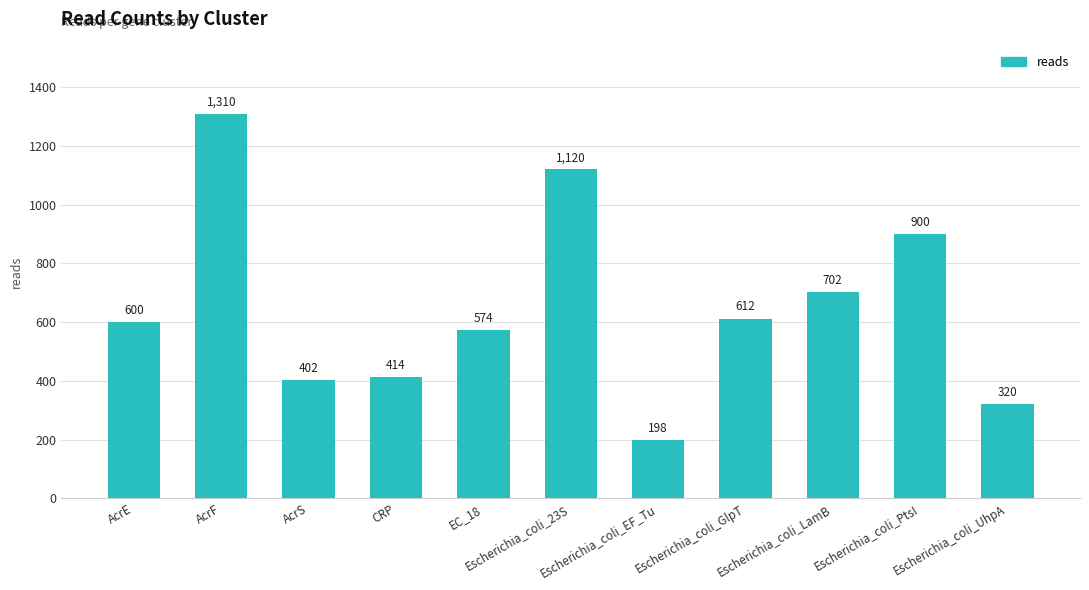

Where is the data nearest to the value 754?

Escherichia_coli_LamB